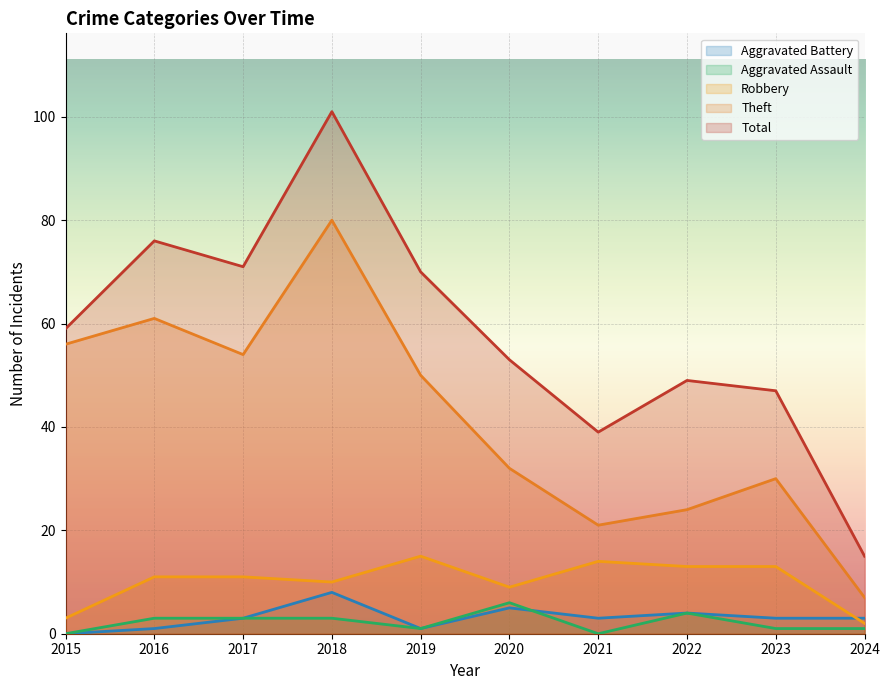

What is the total value across all series at 2022?

94